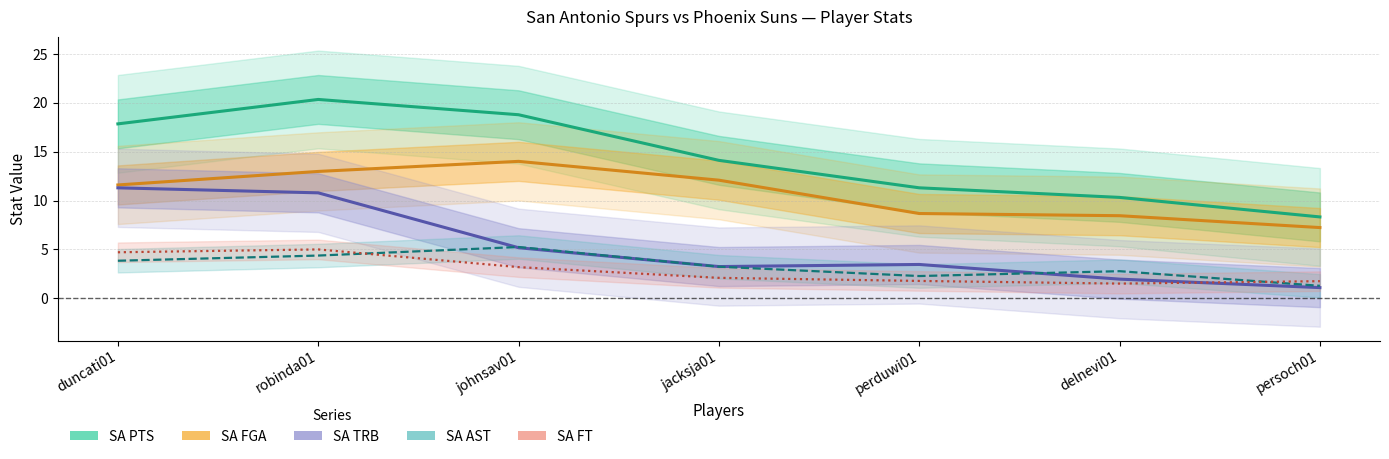

What are all the series names shown in the legend?

SA PTS, SA FGA, SA TRB, SA AST, SA FT